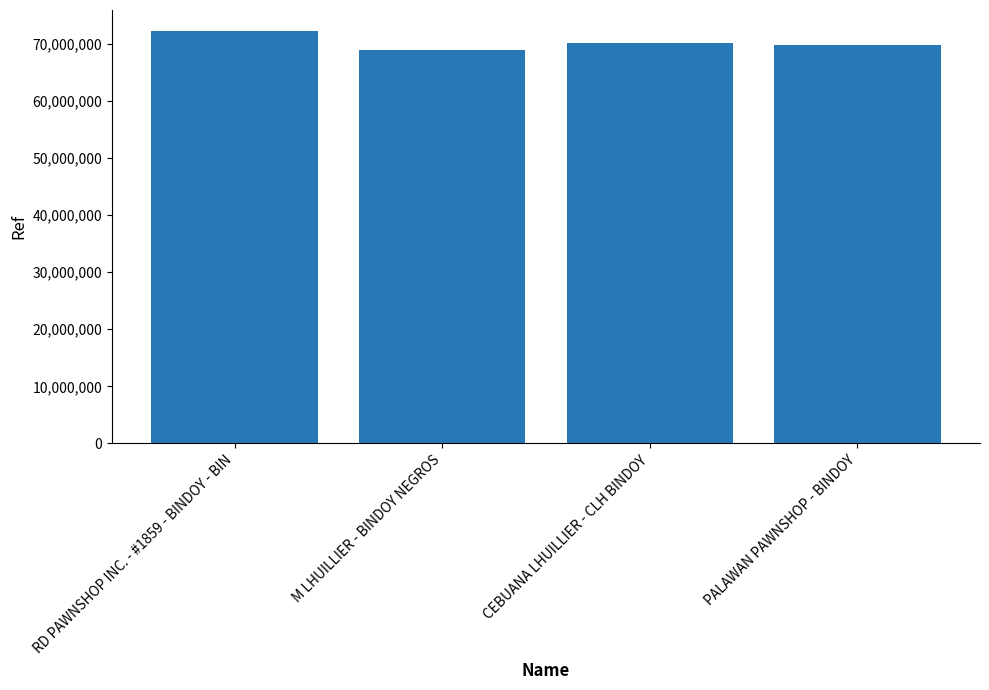

Read the value at PALAWAN PAWNSHOP - BINDOY, to the nearest 50.

69757800